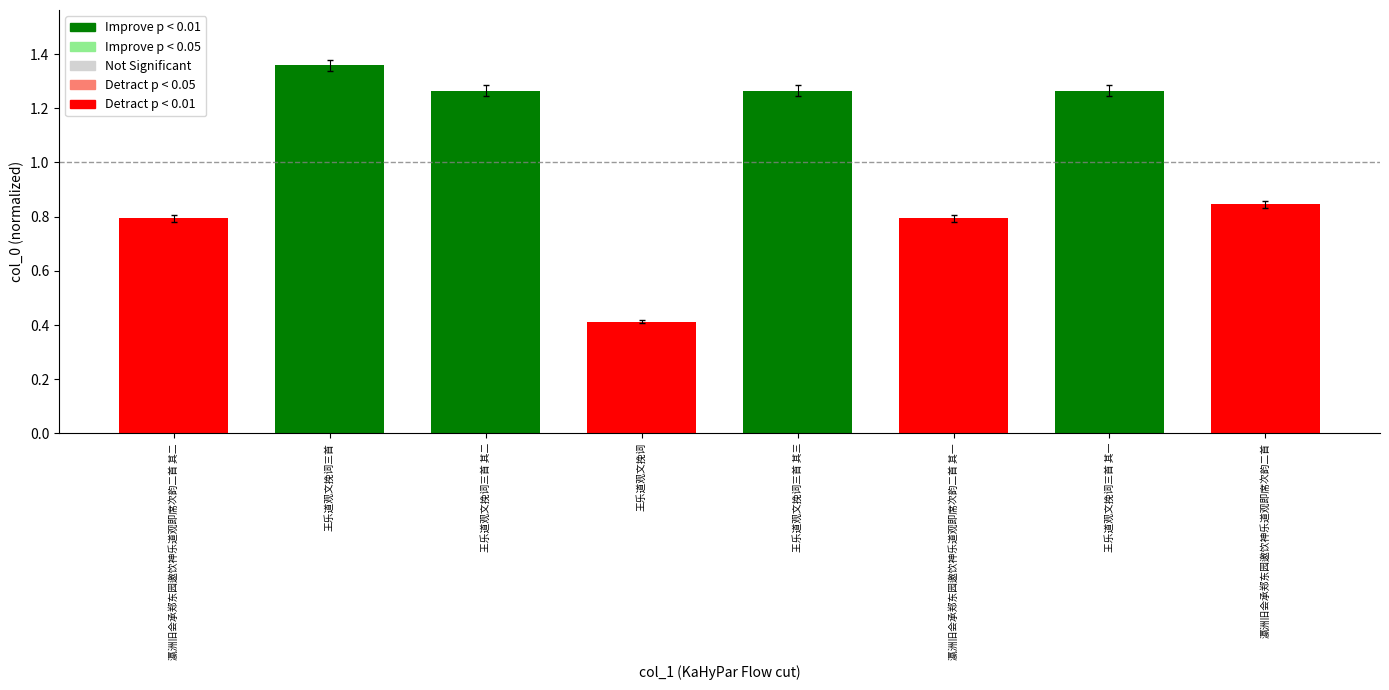

Between 瀛洲旧会承郑东园邀饮神乐道观即席次韵二首 其一 and 王乐道观文挽词三首 其二, which is larger?

王乐道观文挽词三首 其二